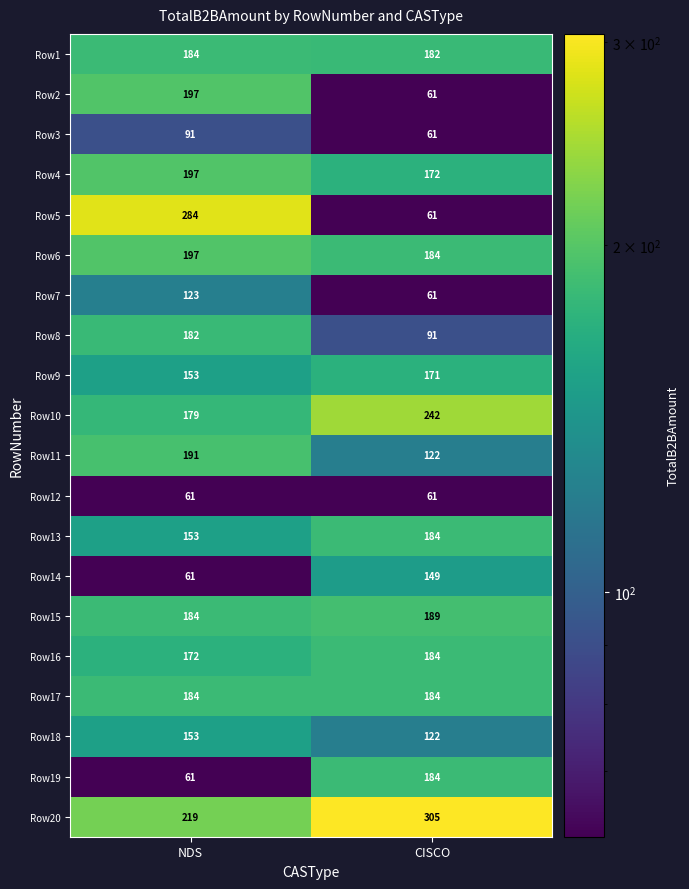

What is the sum of all Row3 values?

152